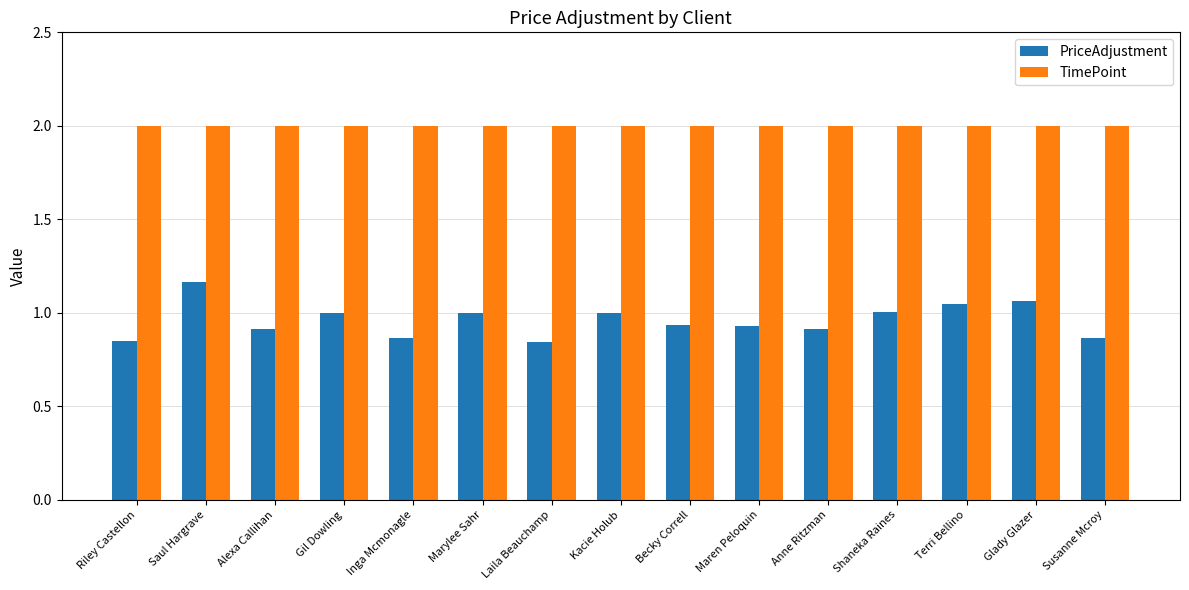

The value of TimePoint at Susanne Mcroy is 3.5. True or false?

False